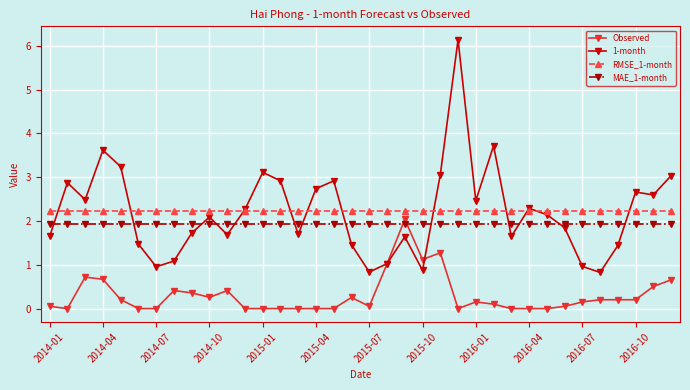

List the series in order of their peak value, lowest first.

MAE_1-month, Observed, RMSE_1-month, 1-month